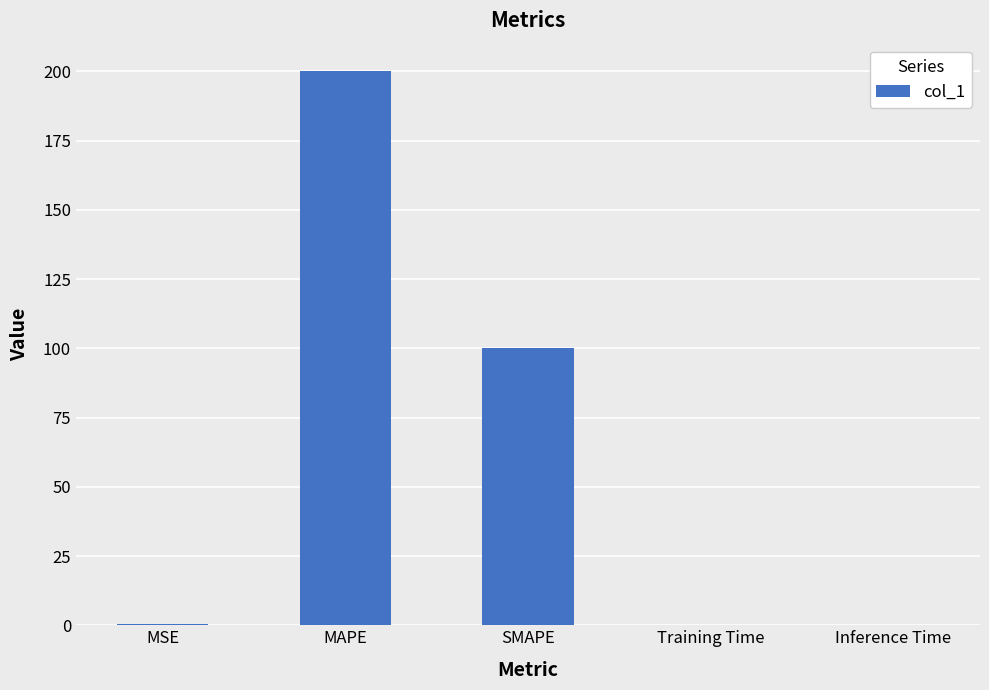

Which category has the highest value across all series?

MAPE